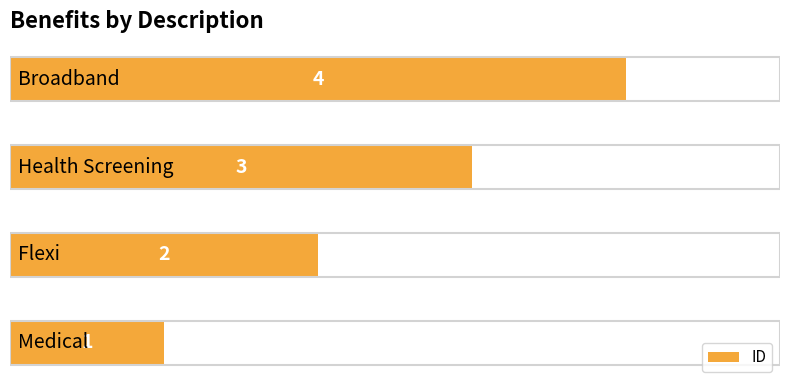

What is the difference between the maximum and minimum values?

3